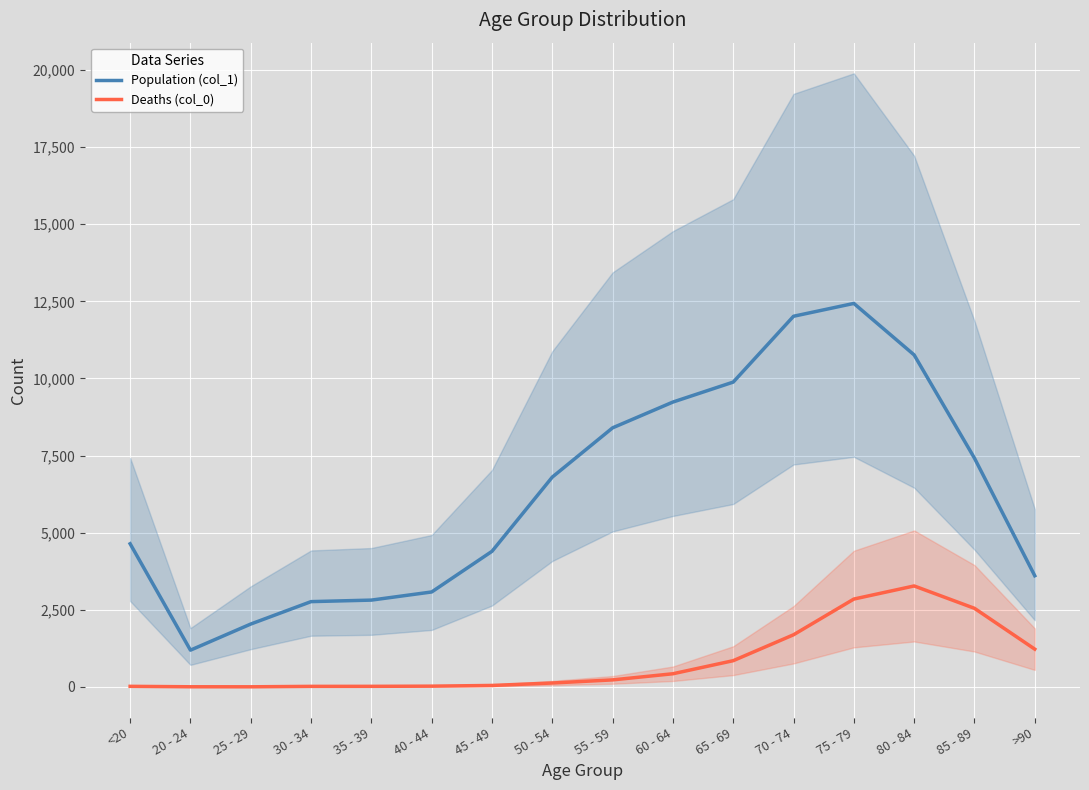

Rank the series by their average value, from highest to lowest.

Population (col_1), Deaths (col_0)